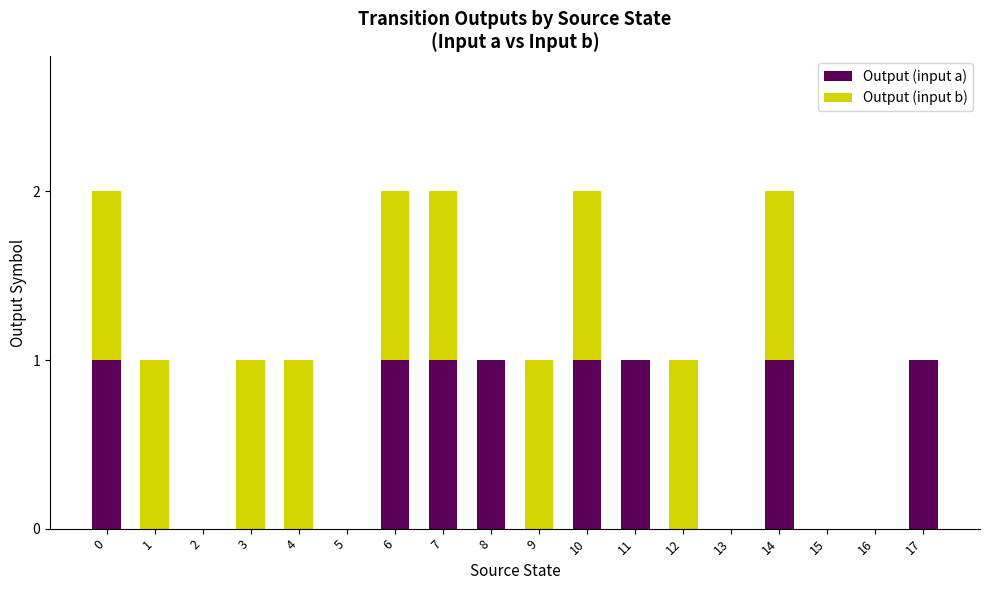

True or false: Output (input a) has a value of -1 at 1.

False